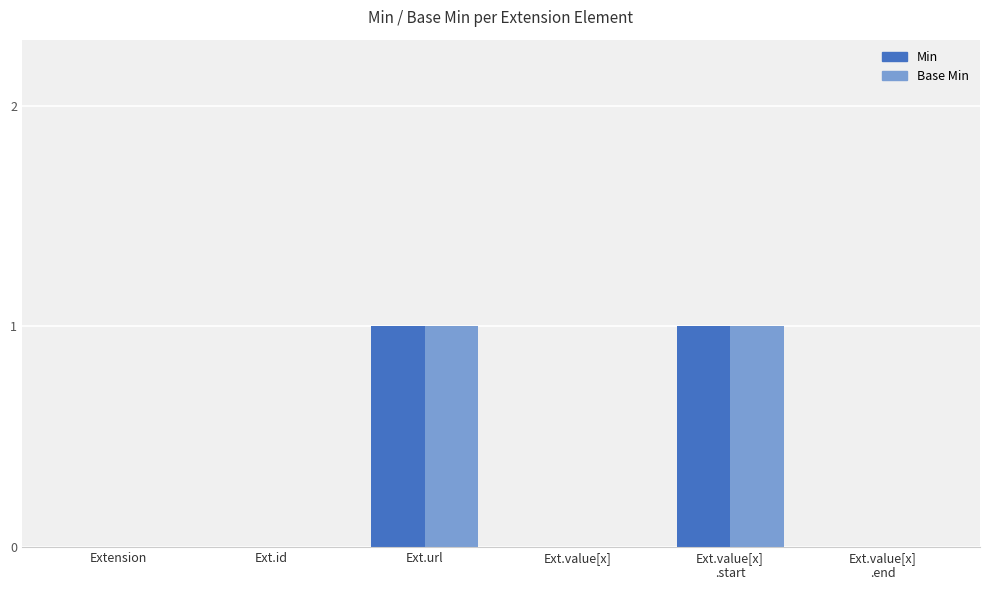

Is the value of Min at Ext.url greater than the value of Base Min at Ext.value[x]?

Yes